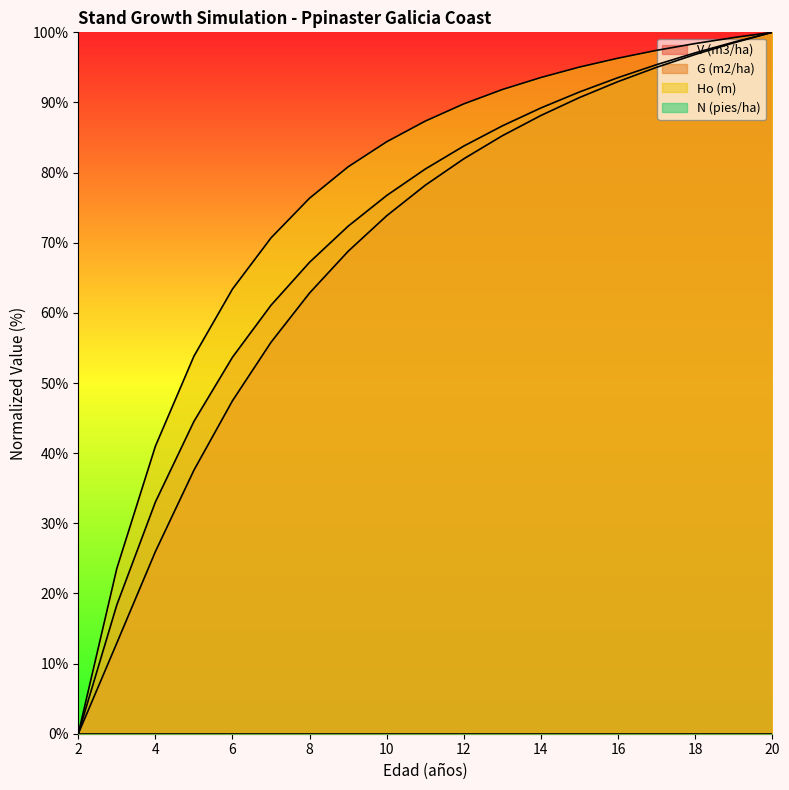

Is the value of Ho (m) at 2 greater than the value of V (m3/ha) at 11?

No